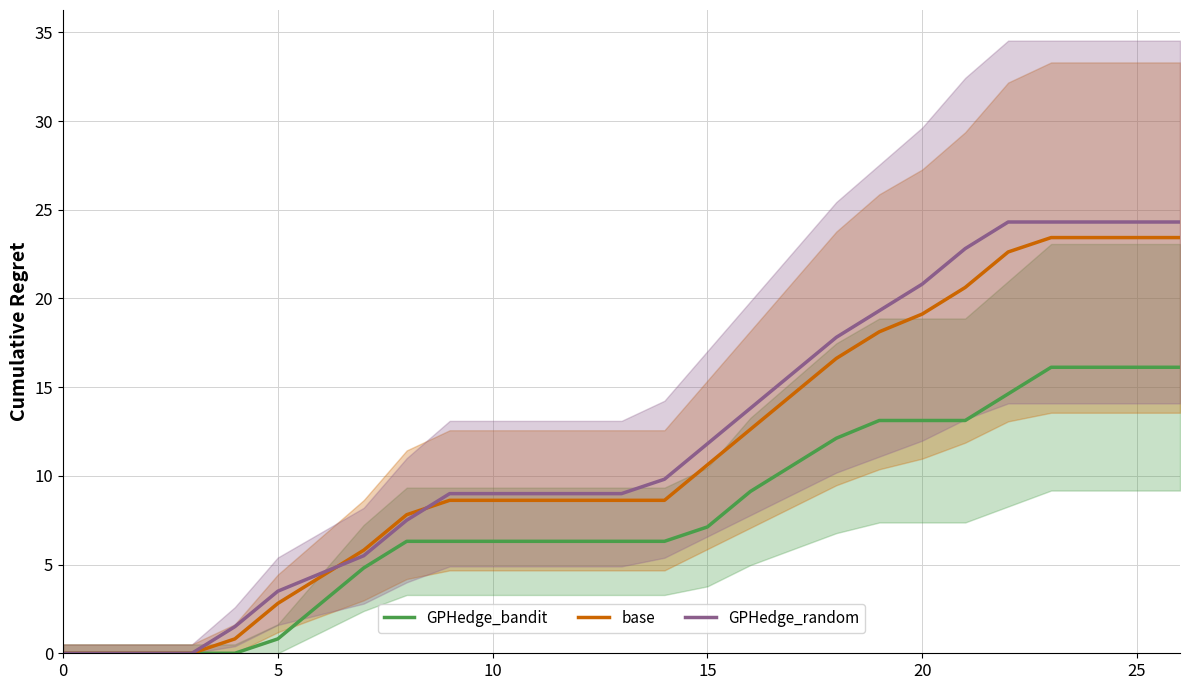

True or false: GPHedge_bandit has more than 0 points higher than both neighbors.

False